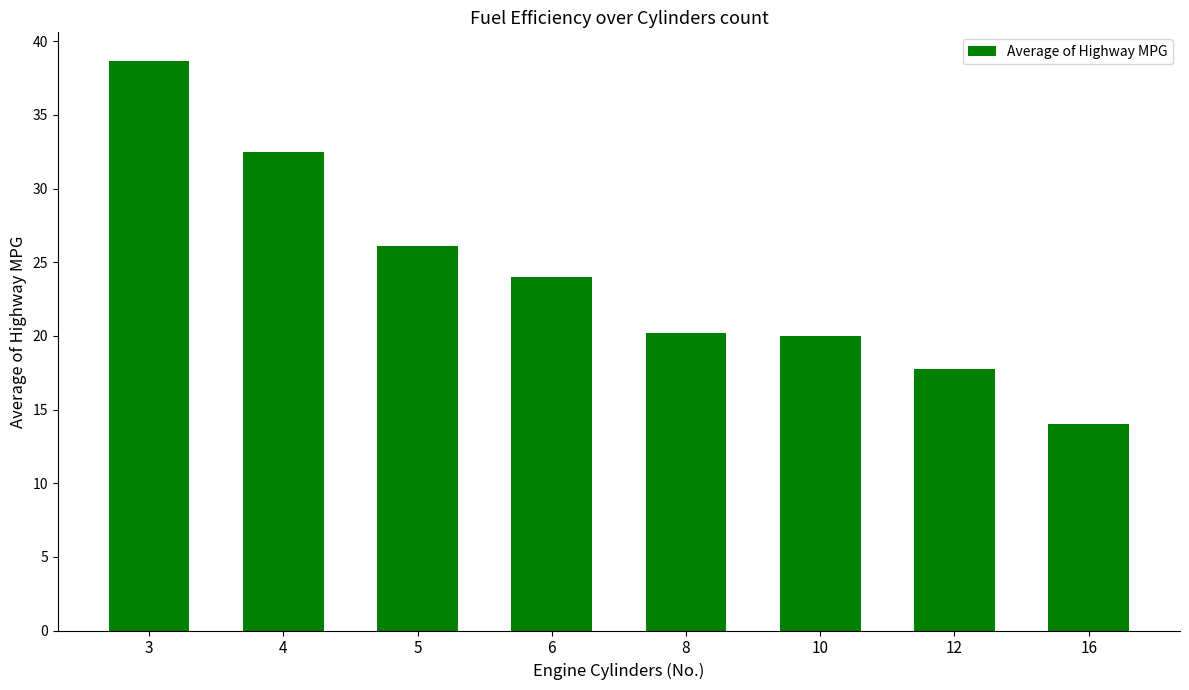

Between 16 and 5, which is larger?

5